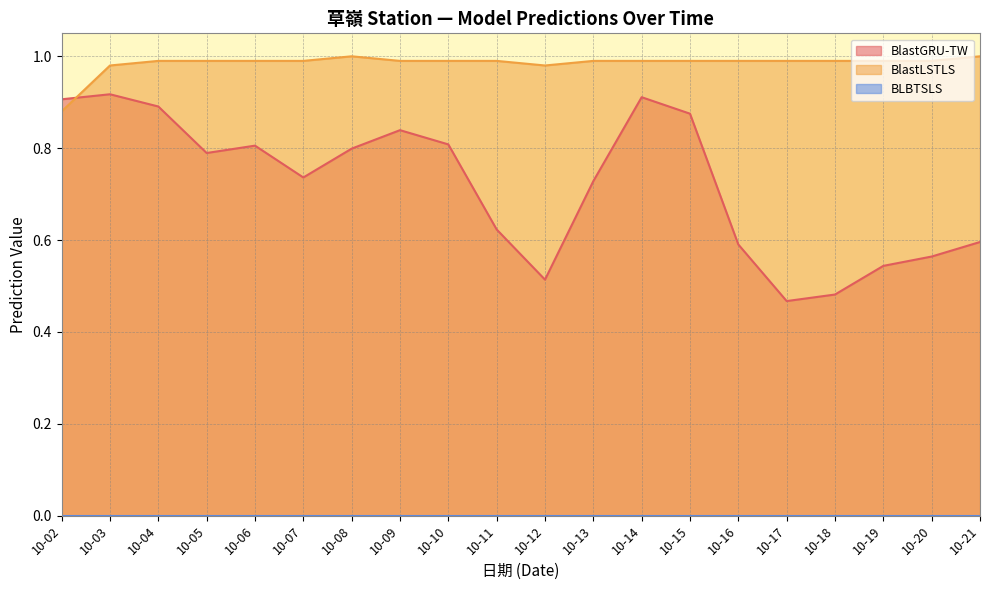

True or false: BlastGRU-TW and BlastLSTLS intersect in this chart.

True